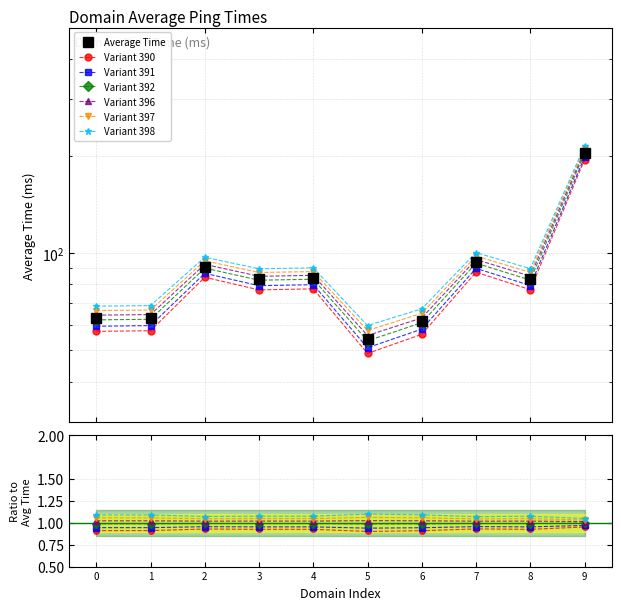

Reading right to left, what are all the values shown in this chart?

214.7	89.6	100.4	67.3	59.7	90.1	89.5	97.2	68.8	68.5